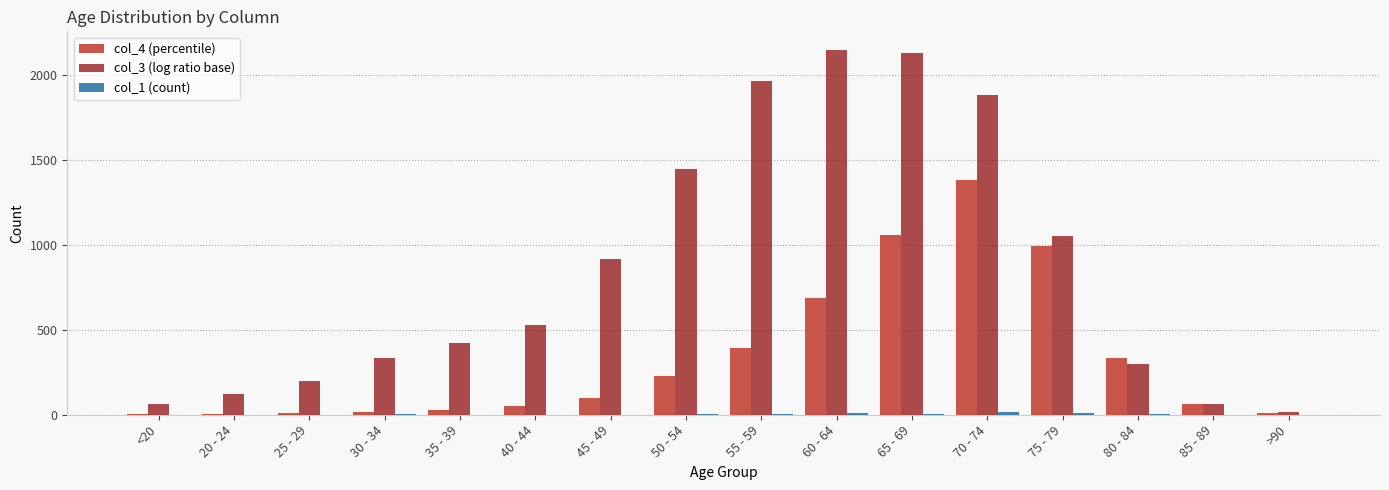

What is the greatest value displayed?

2151